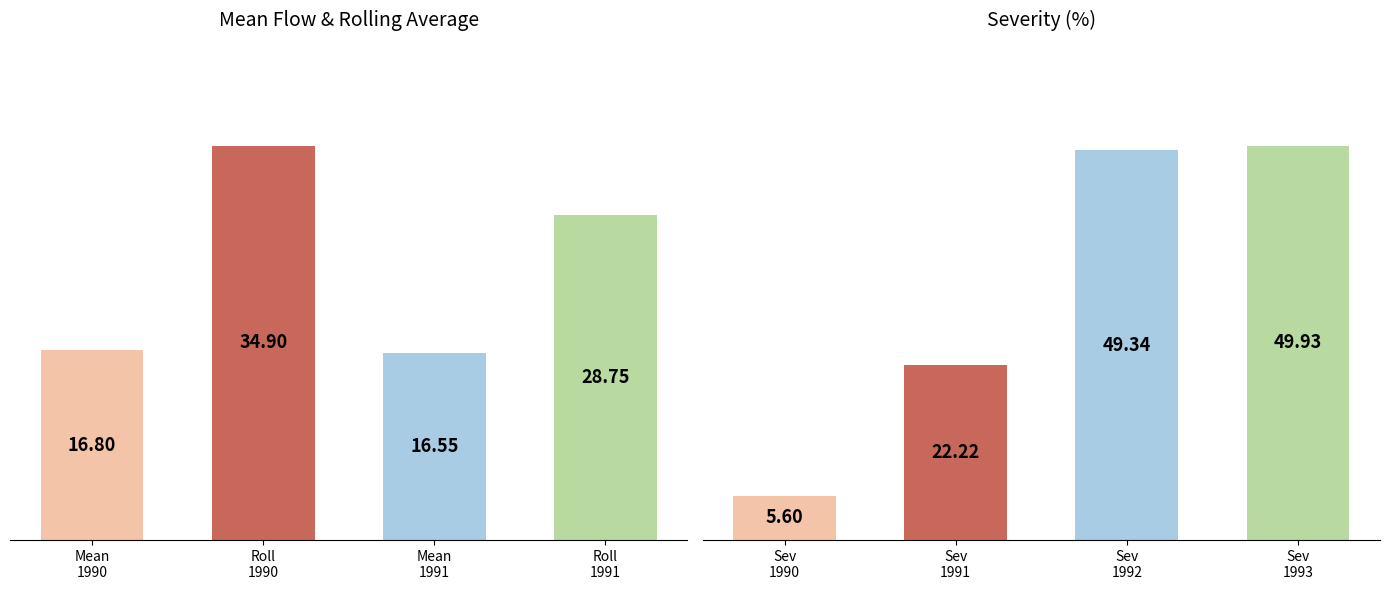

How many categories are shown in the chart?

4